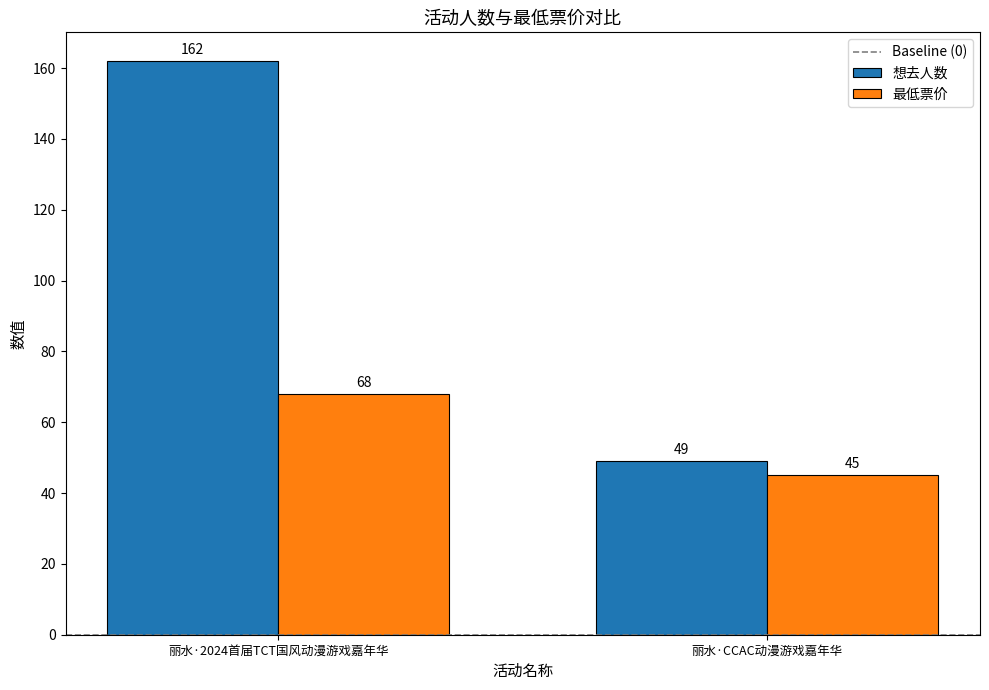

What is the sum of all 最低票价 values?

113